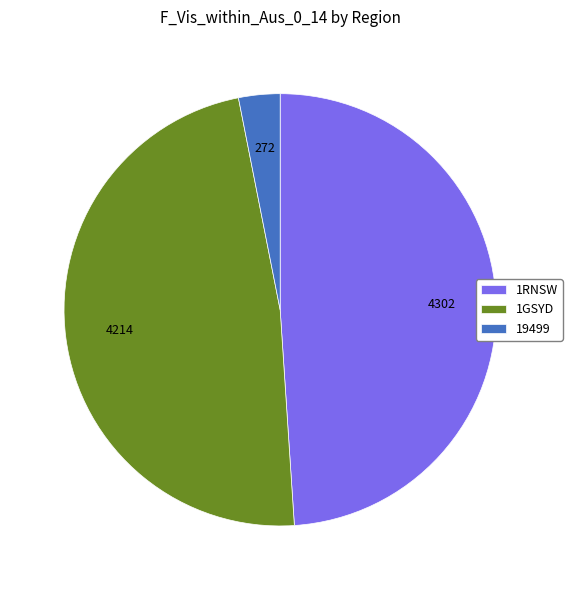

Is 19499 the majority of the pie?

No